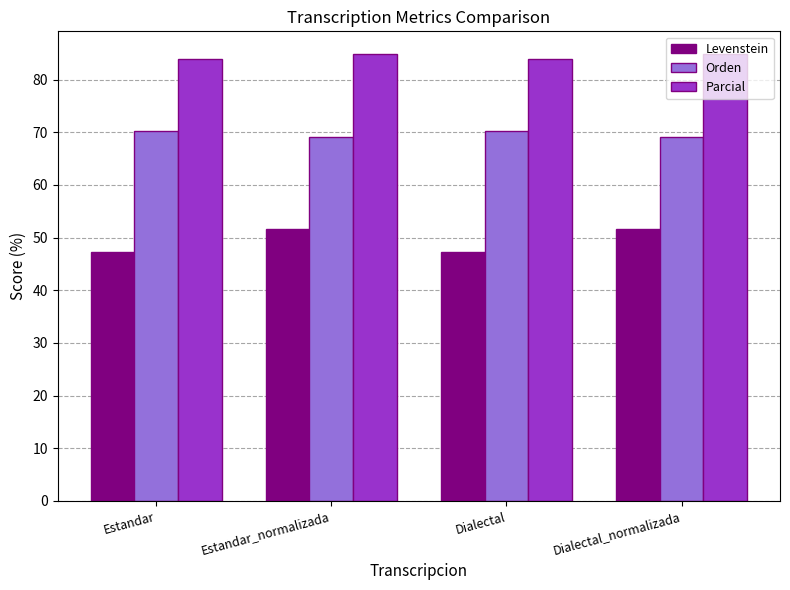

Rank the series by their average value, from lowest to highest.

Levenstein, Orden, Parcial